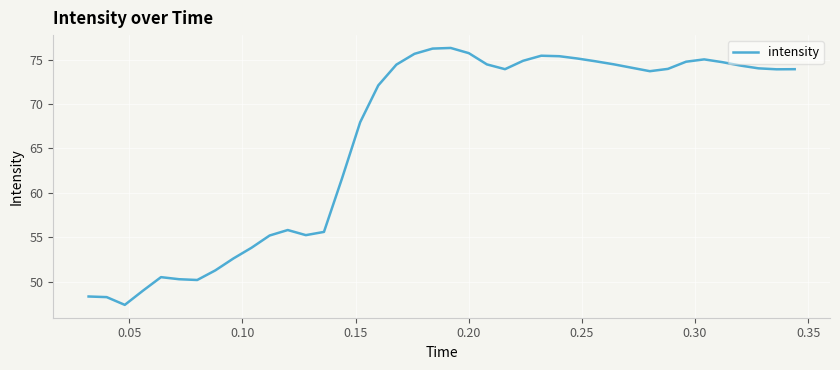

What is the greatest value displayed?

76.3